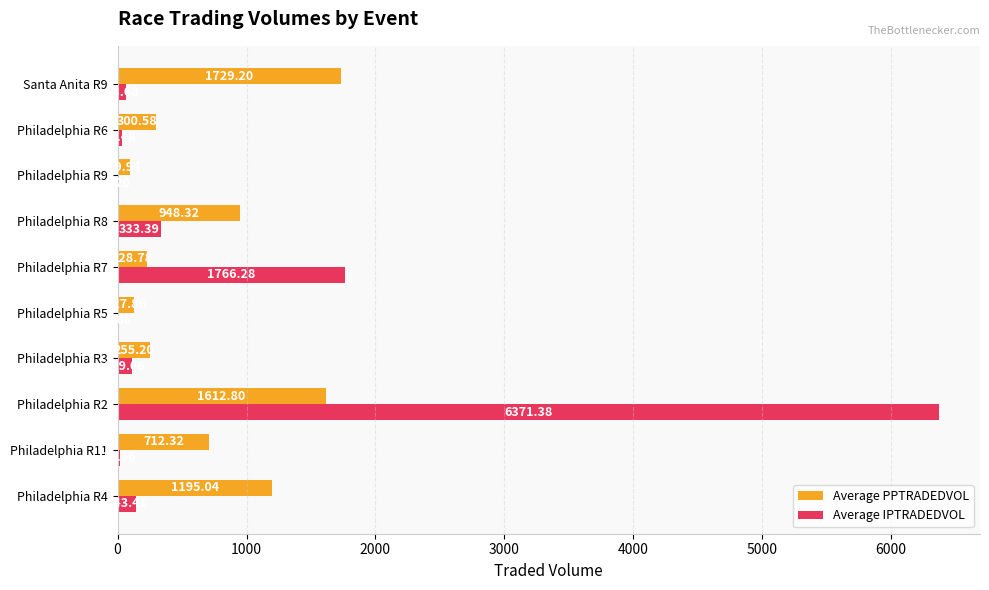

At which category is the sum across all series the highest?

Philadelphia R2